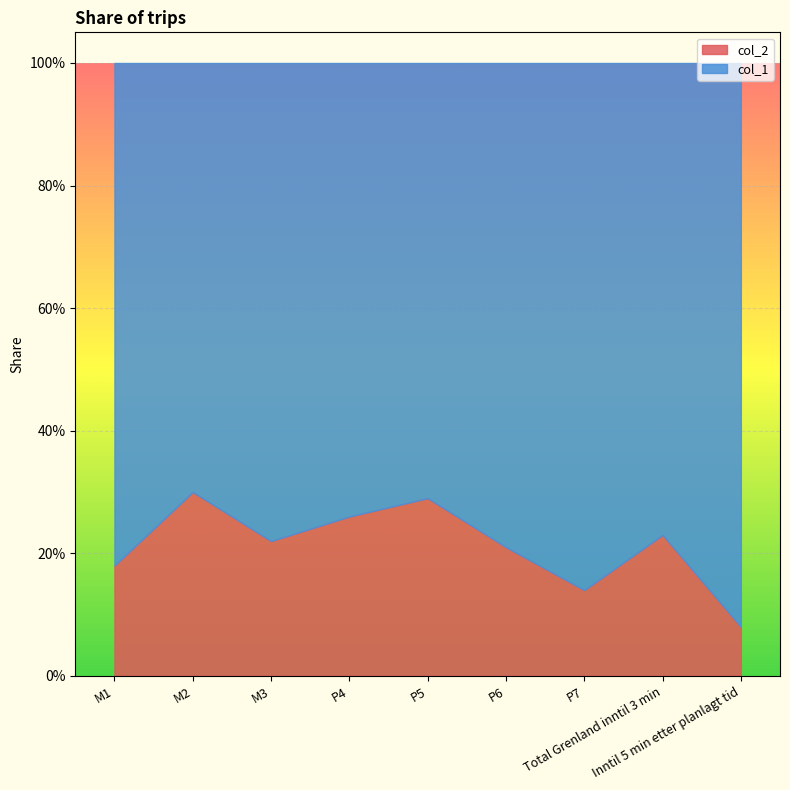

At which label is col_1 closest to 0?

M2